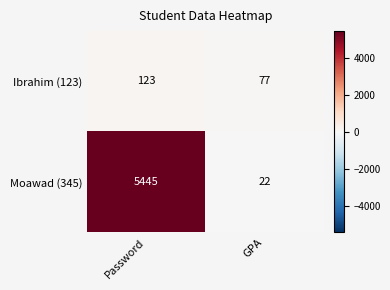

Reading left to right, what are all the values shown in this chart?

Ibrahim (123): 123	77
Moawad (345): 5445	22